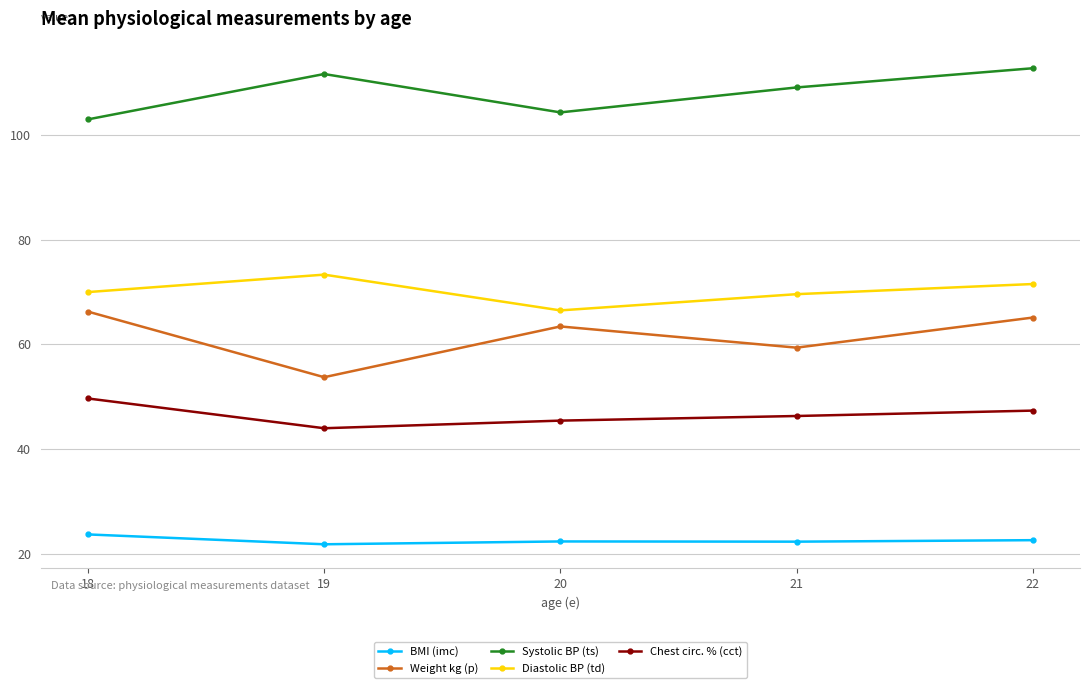

At which label is Weight kg (p) closest to 60?

21